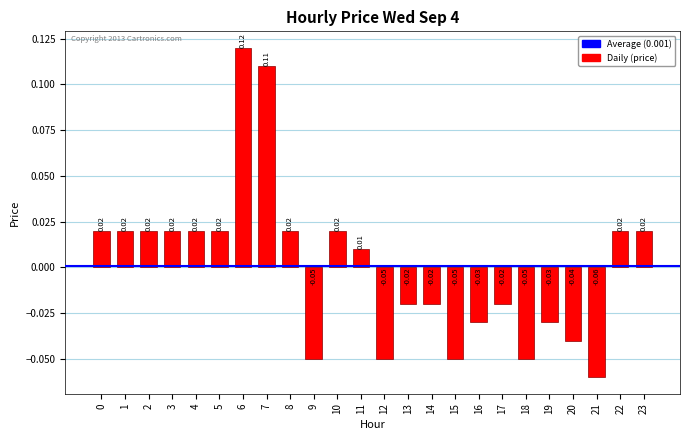

Which has a higher value, 22 or 19?

22